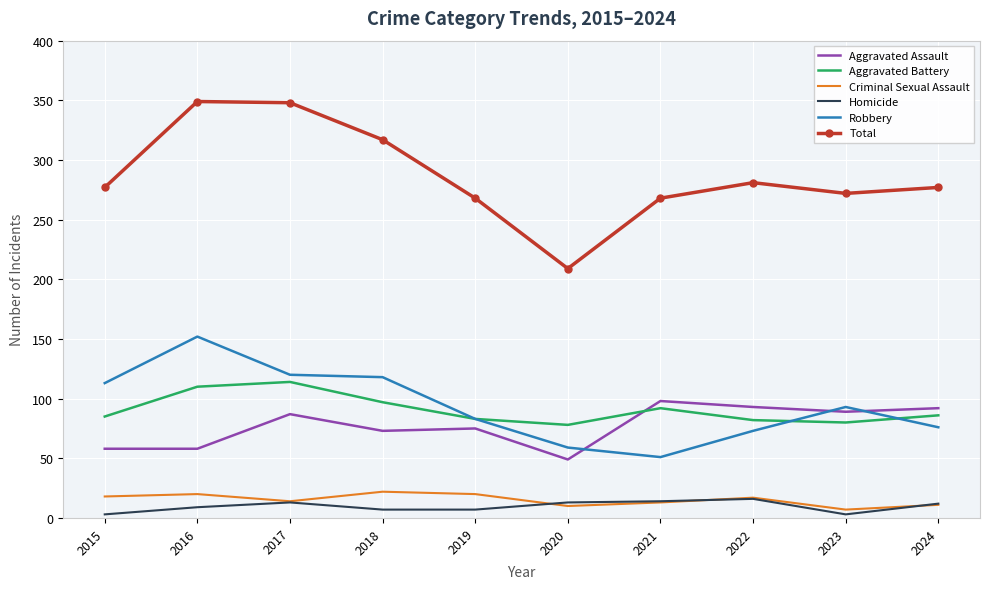

True or false: Total and Criminal Sexual Assault intersect in this chart.

False